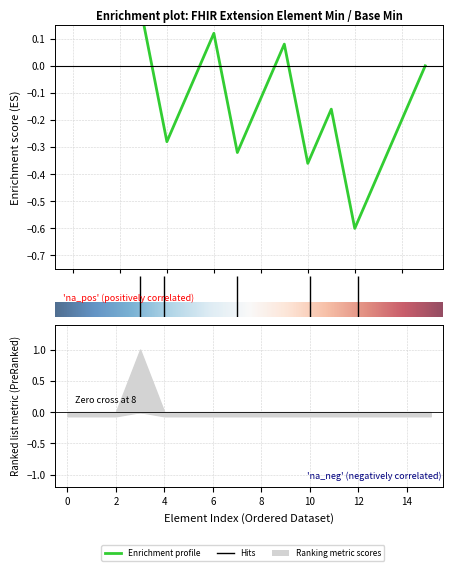

Is it true that Min equals 1 at Extension.value[x].coding.extension?

False